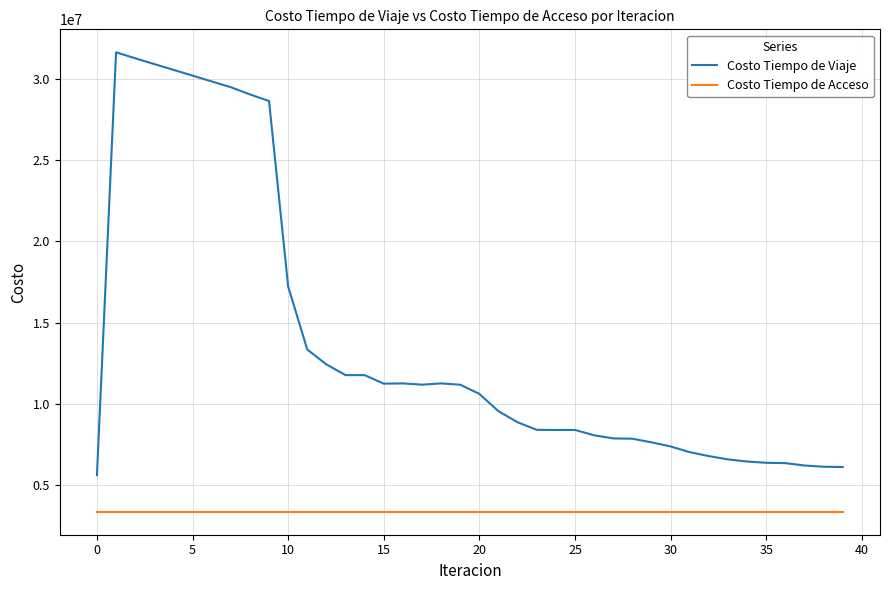

True or false: Costo Tiempo de Viaje and Costo Tiempo de Acceso intersect in this chart.

False